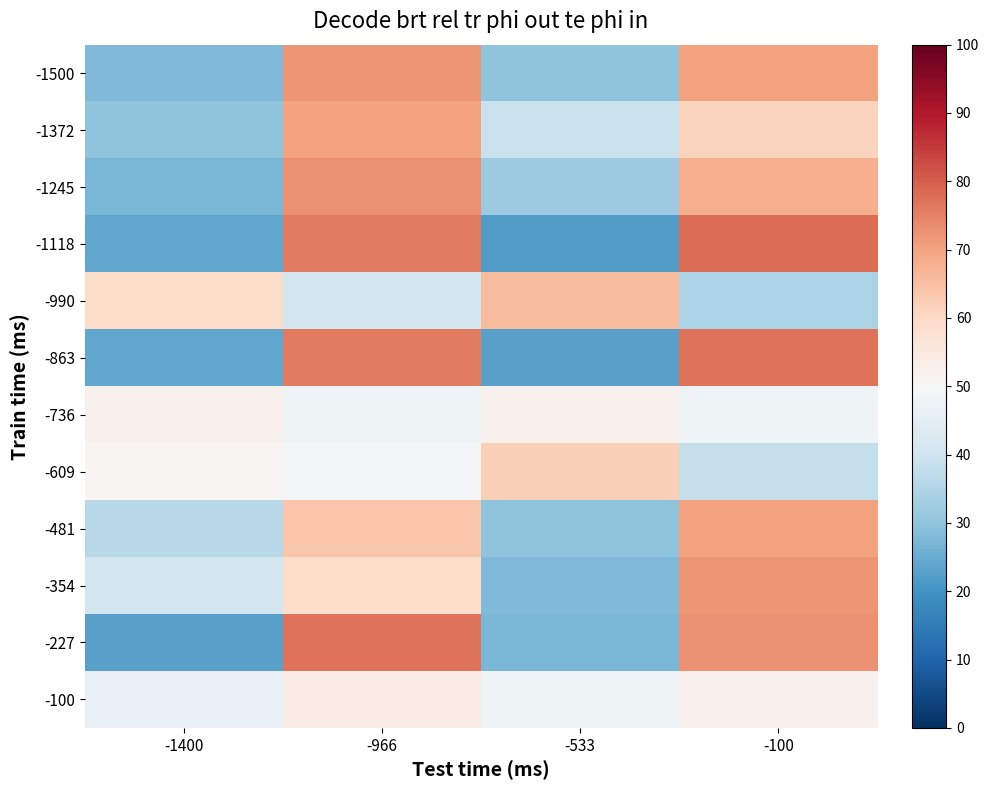

Reading left to right, extract all data points from this chart.

-1500: -1400=28	-966=72	-533=30	-100=70
-1372: -1400=30	-966=70	-533=39	-100=61
-1245: -1400=27	-966=73	-533=32	-100=68
-1118: -1400=24	-966=76	-533=22	-100=78
-990: -1400=59	-966=41	-533=66	-100=34
-863: -1400=24	-966=76	-533=23	-100=77
-736: -1400=52	-966=48	-533=52	-100=48
-609: -1400=51	-966=49	-533=62	-100=38
-481: -1400=36	-966=64	-533=30	-100=70
-354: -1400=41	-966=59	-533=28	-100=72
-227: -1400=23	-966=77	-533=27	-100=73
-100: -1400=46	-966=54	-533=48	-100=52